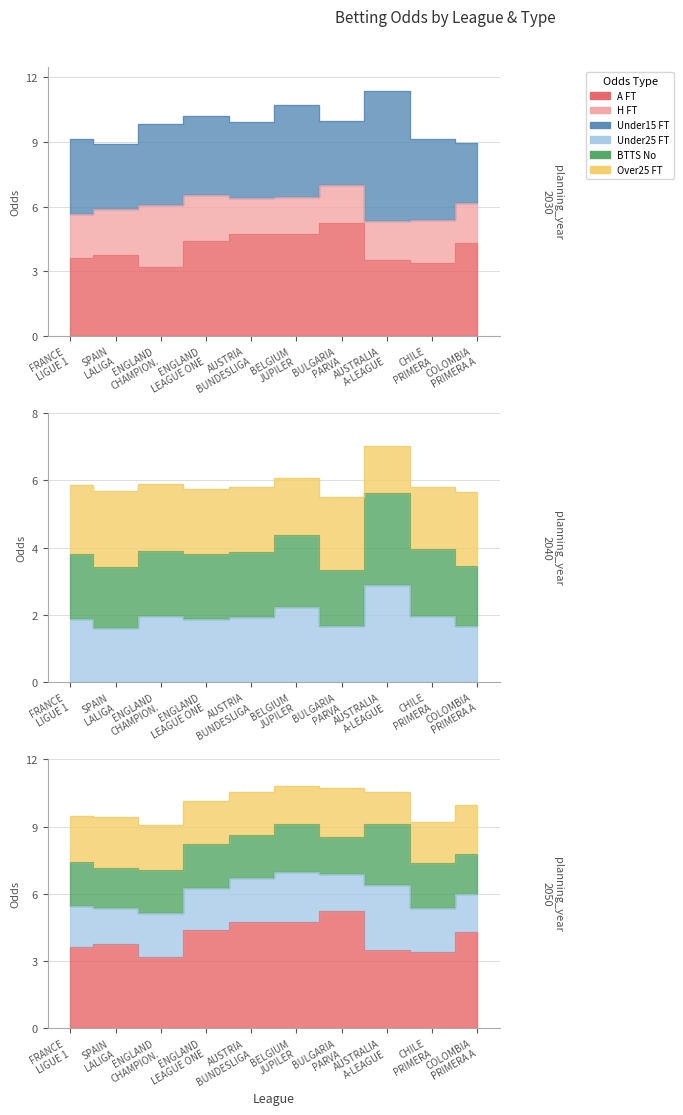

Is it true that Odd_Under15_FT equals 0.8 at AUSTRIA BUNDESLIGA?

False